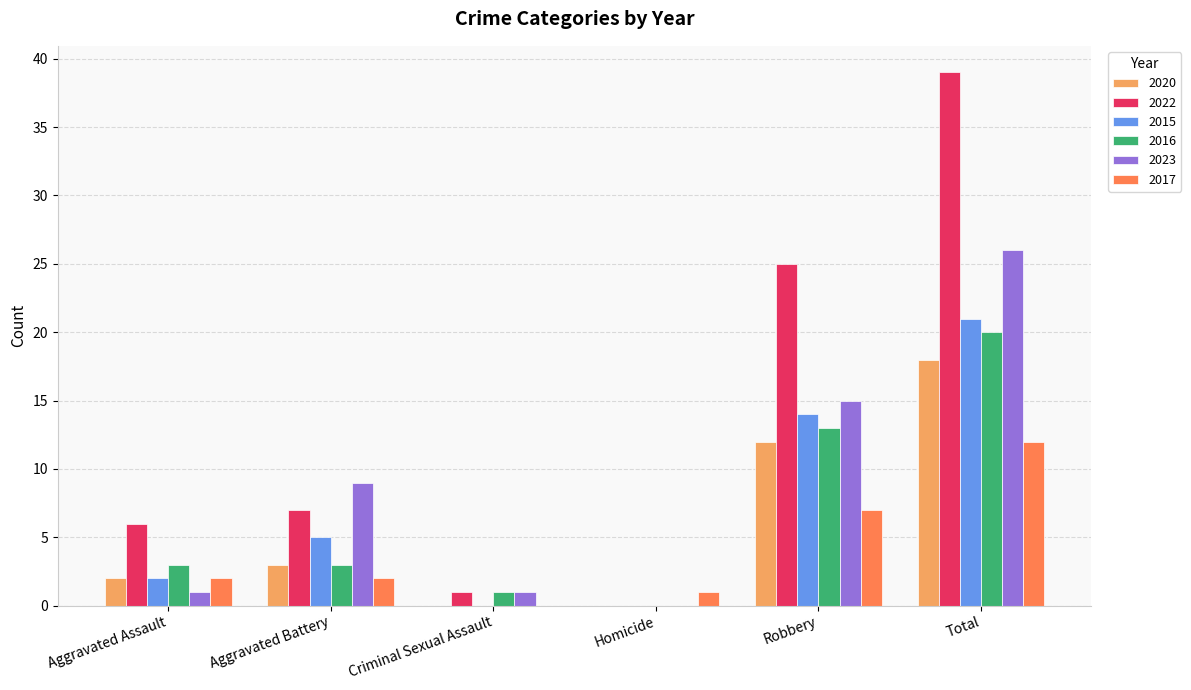

How many groups of bars are there?

6